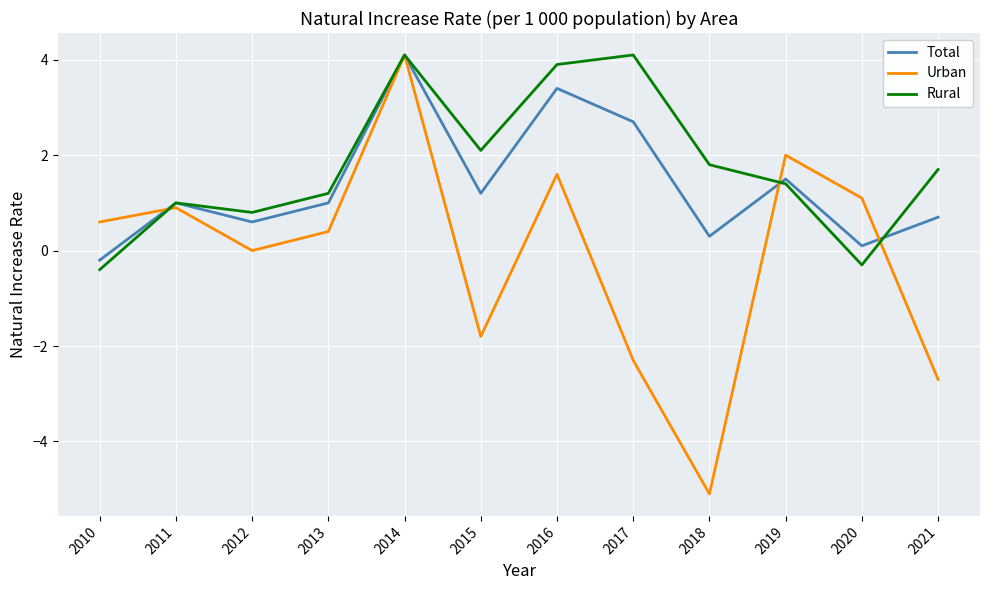

Is it true that Rural equals 1.2 at 2013?

True